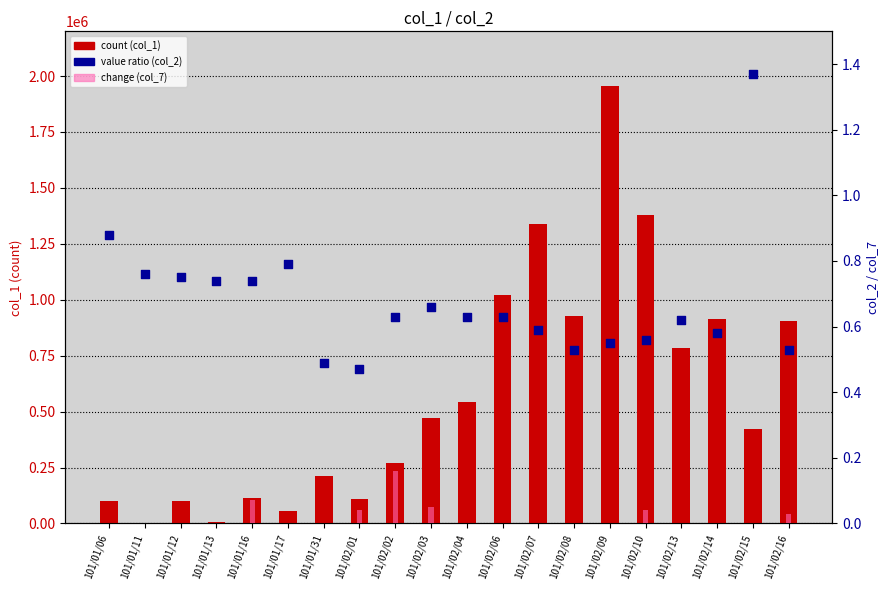

What is the total value across all series at 101/01/16?

113000.8